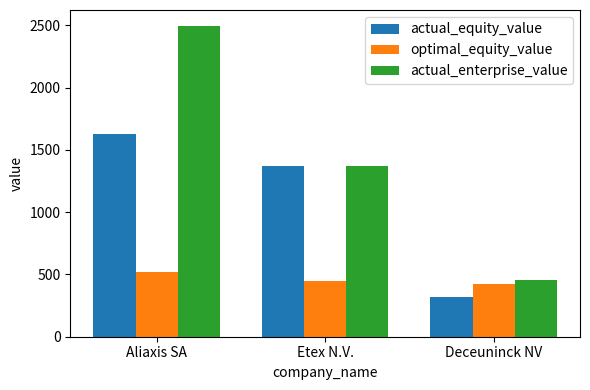

What is the approximate value of optimal_equity_value at Etex N.V.?

450.0